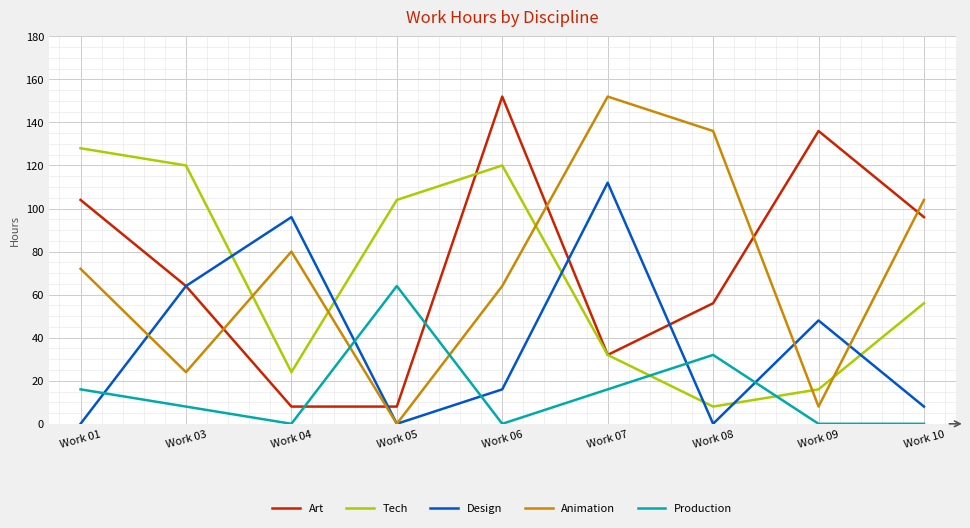

Reading left to right, extract all data points from this chart.

Art: Work 01=104	Work 03=64	Work 04=8	Work 05=8	Work 06=152	Work 07=32	Work 08=56	Work 09=136	Work 10=96
Tech: Work 01=128	Work 03=120	Work 04=24	Work 05=104	Work 06=120	Work 07=32	Work 08=8	Work 09=16	Work 10=56
Design: Work 01=0	Work 03=64	Work 04=96	Work 05=0	Work 06=16	Work 07=112	Work 08=0	Work 09=48	Work 10=8
Animation: Work 01=72	Work 03=24	Work 04=80	Work 05=0	Work 06=64	Work 07=152	Work 08=136	Work 09=8	Work 10=104
Production: Work 01=16	Work 03=8	Work 04=0	Work 05=64	Work 06=0	Work 07=16	Work 08=32	Work 09=0	Work 10=0